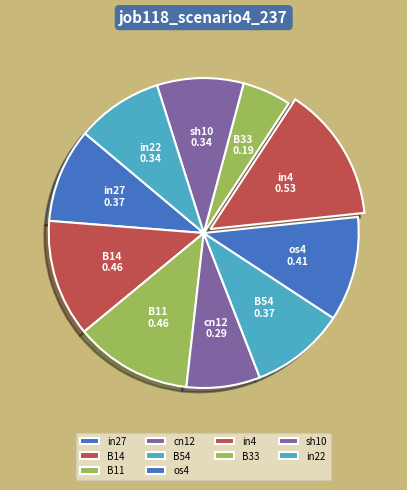

Does any single category account for the majority?

No